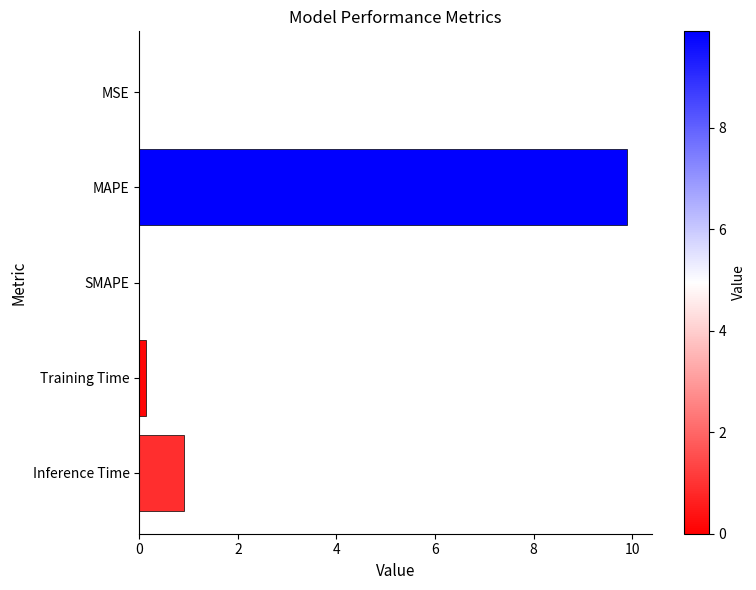

What is the maximum value shown in the chart?

9.9